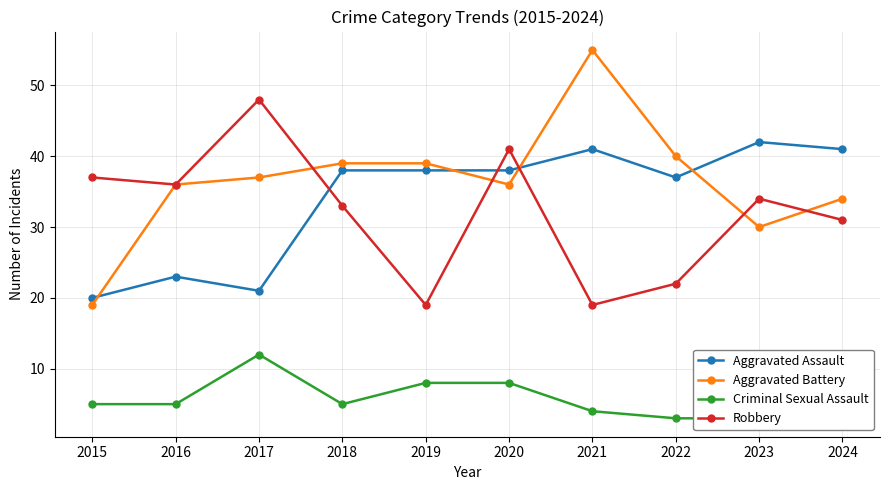

The Criminal Sexual Assault series shows 2 at 2023. True or false?

False